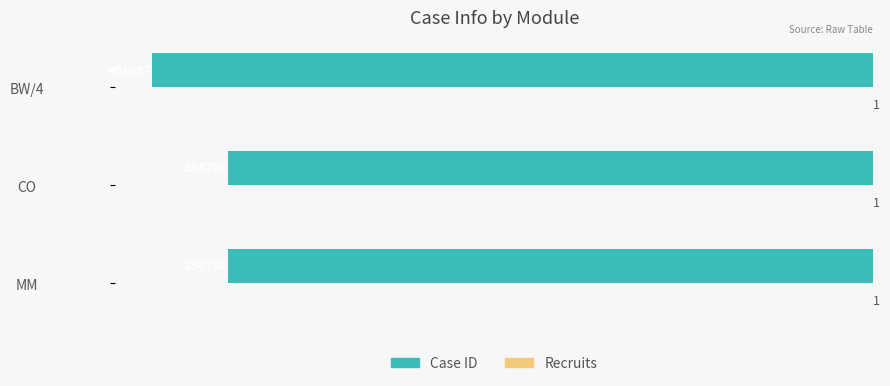

What is the total value across all series at CO?

-358729